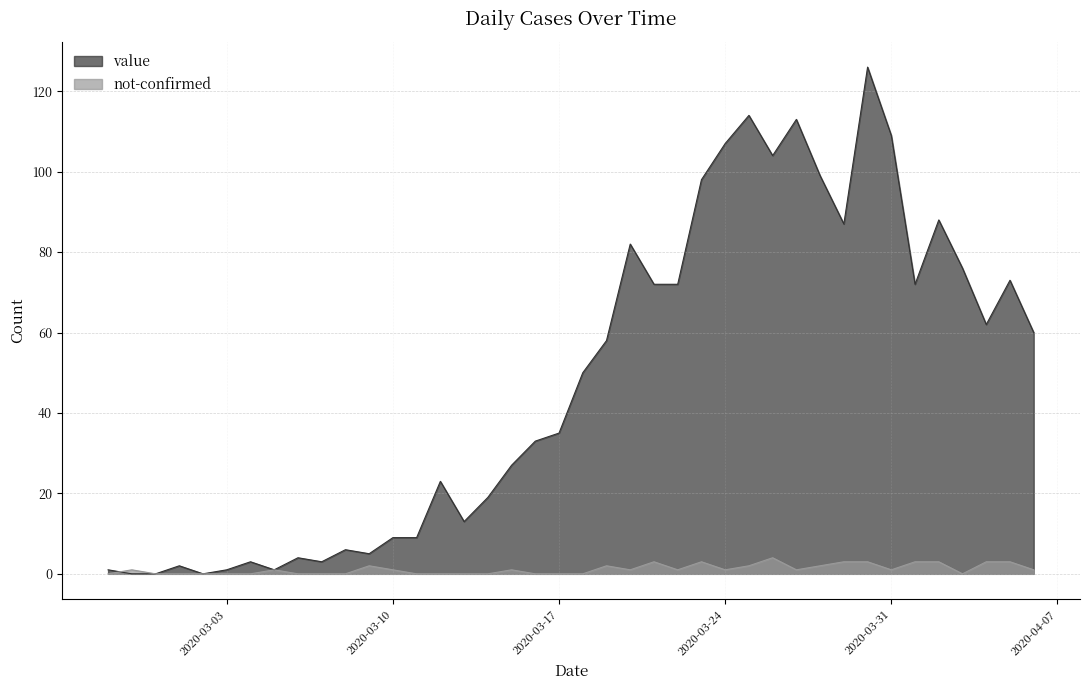

The value of not-confirmed at 2020-03-30 is 3. True or false?

True